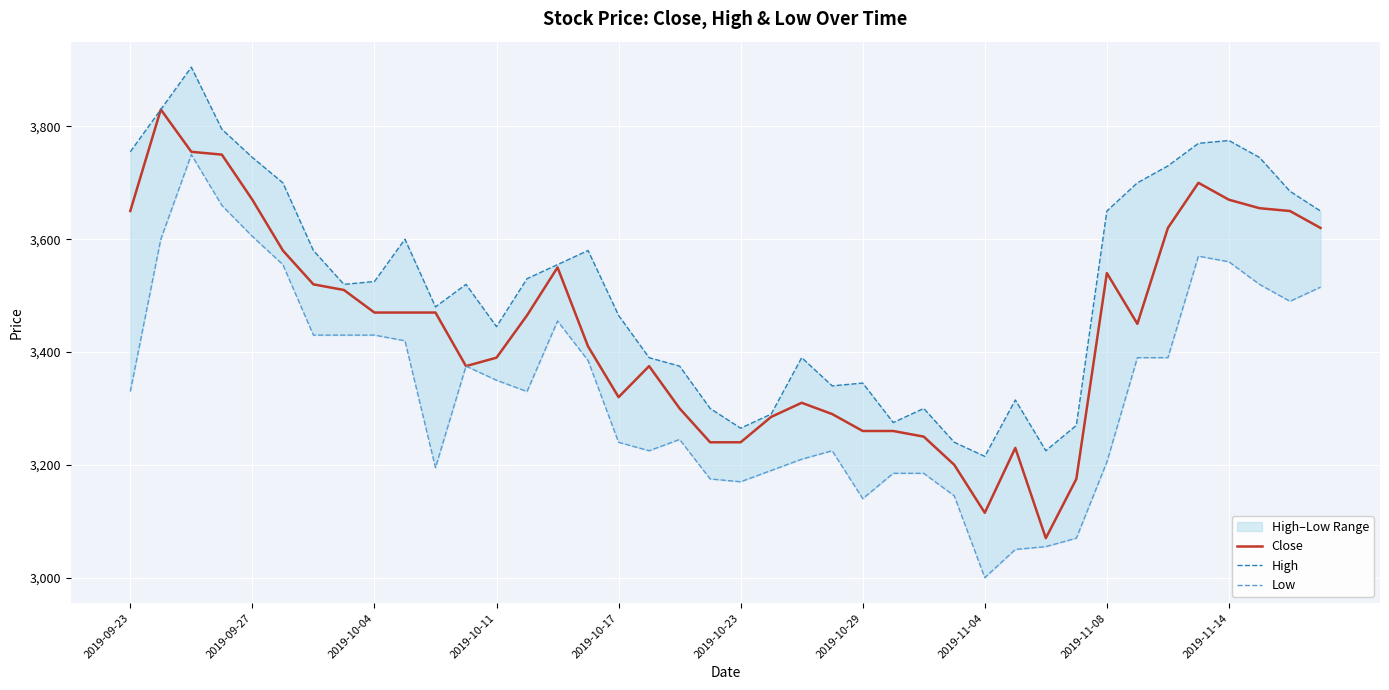

What is the minimum value for Close?

3070